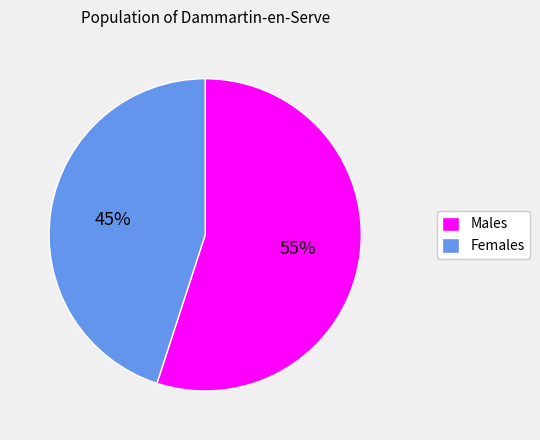

Which category has the smallest portion of the pie?

Females